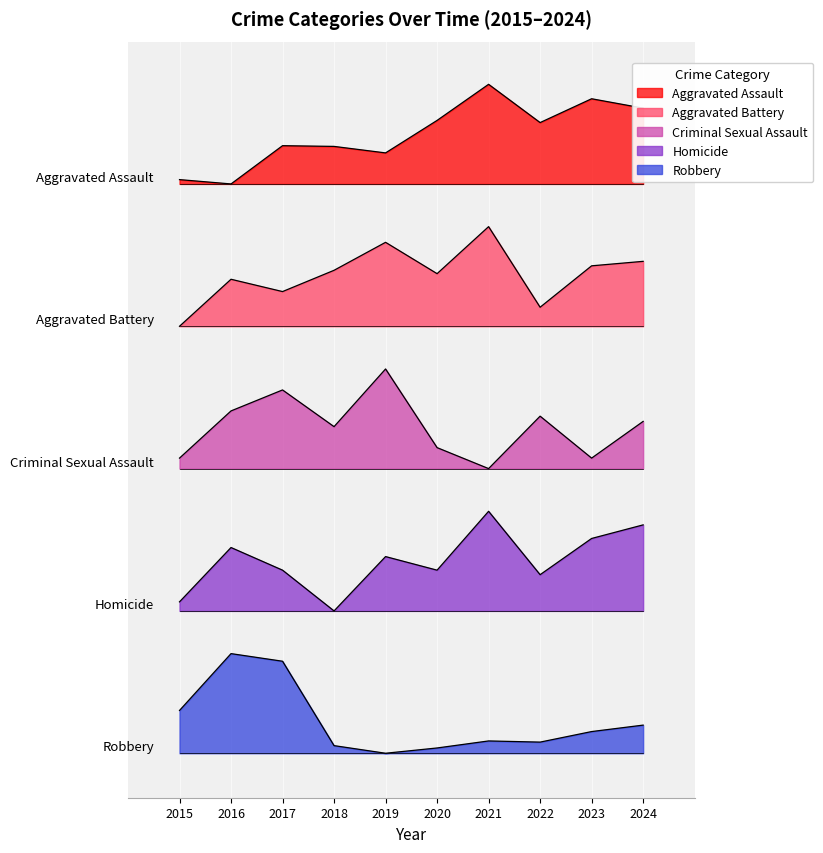

Reading left to right, transcribe all the data shown in this chart.

Aggravated Assault: 2015=6.4	2016=6.4	2017=6.8	2018=6.8	2019=6.7	2020=7.1	2021=7.5	2022=7.1	2023=7.4	2024=7.3
Aggravated Battery: 2015=4.8	2016=5.3	2017=5.2	2018=5.4	2019=5.7	2020=5.4	2021=5.9	2022=5.0	2023=5.5	2024=5.5
Criminal Sexual Assault: 2015=3.3	2016=3.8	2017=4.1	2018=3.7	2019=4.3	2020=3.4	2021=3.2	2022=3.8	2023=3.3	2024=3.7
Homicide: 2015=1.7	2016=2.3	2017=2.1	2018=1.6	2019=2.2	2020=2.1	2021=2.7	2022=2.0	2023=2.4	2024=2.6
Robbery: 2015=0.5	2016=1.1	2017=1.0	2018=0.1	2019=0.0	2020=0.1	2021=0.1	2022=0.1	2023=0.2	2024=0.3